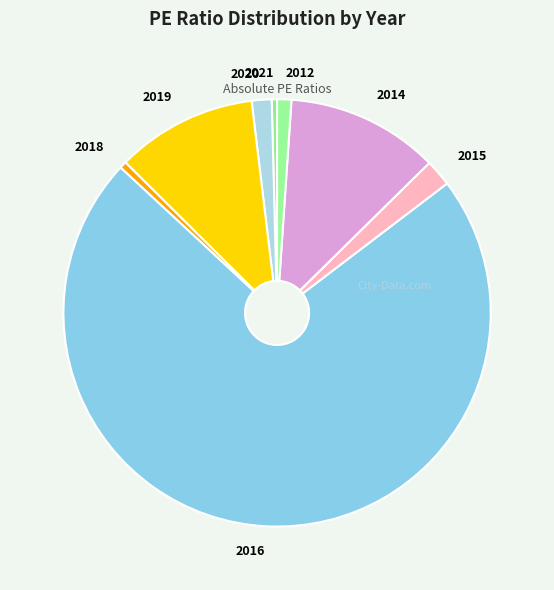

Is the sum of 2015 and 2012 greater than half?

No